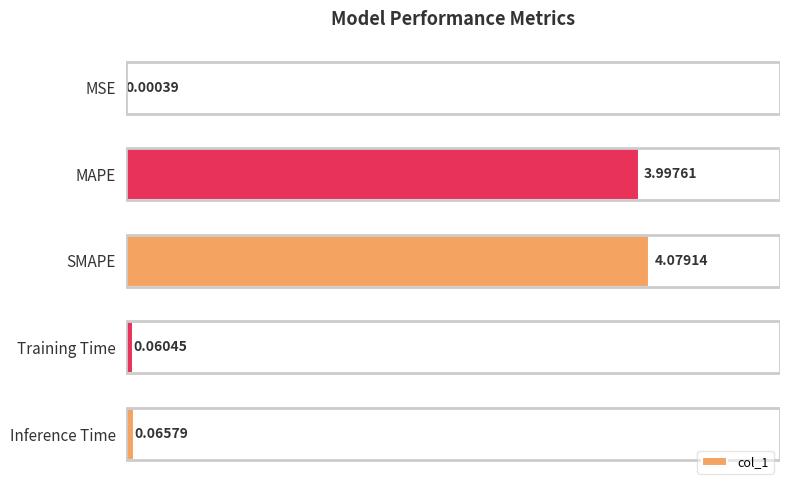

At which label is the value closest to 2?

Inference Time